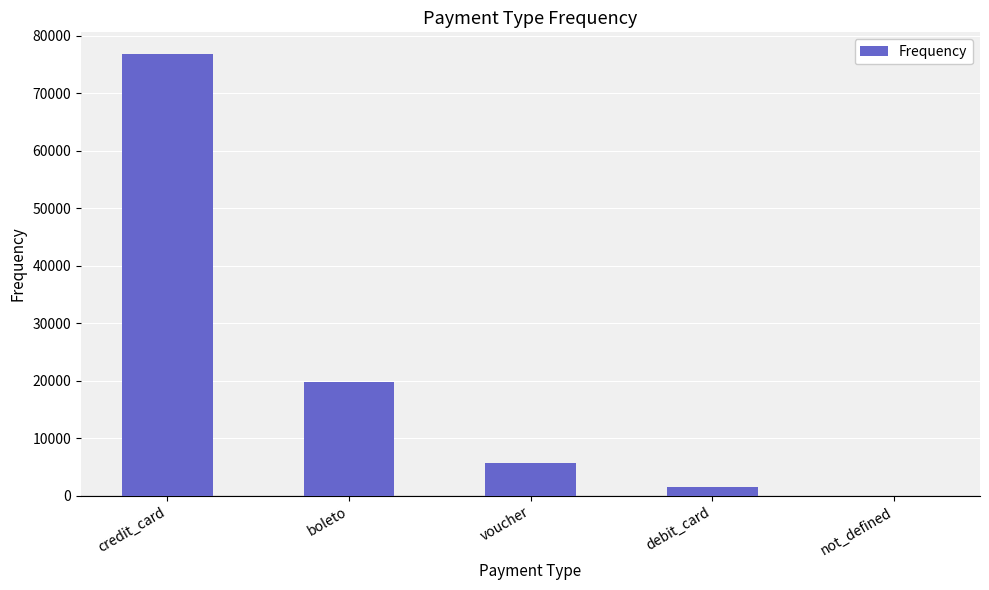

Which category has the highest value across all series?

credit_card